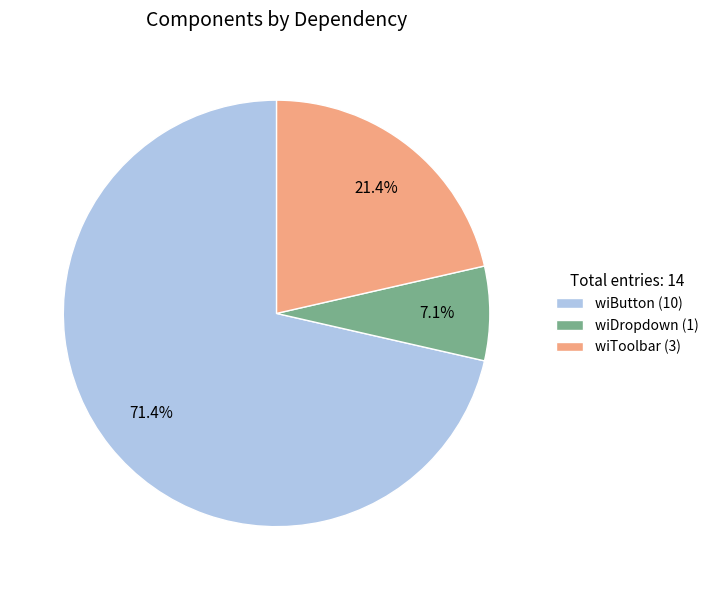

Is there a majority slice in this chart?

Yes